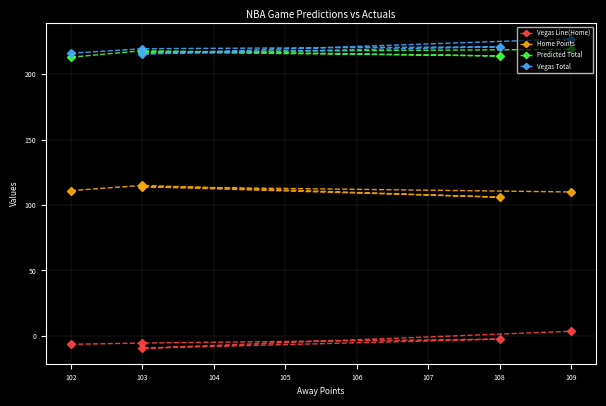

What is the sum of all Home Points values?

556.0